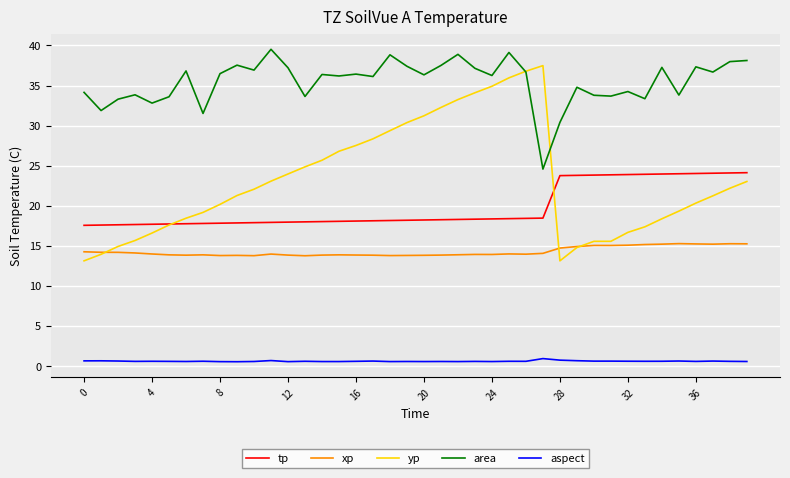

What is the average value of the xp series?

14.3